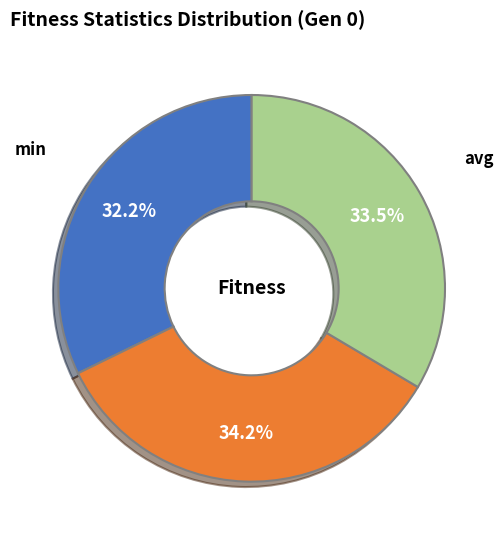

Is there any slice that represents more than half of the pie?

No